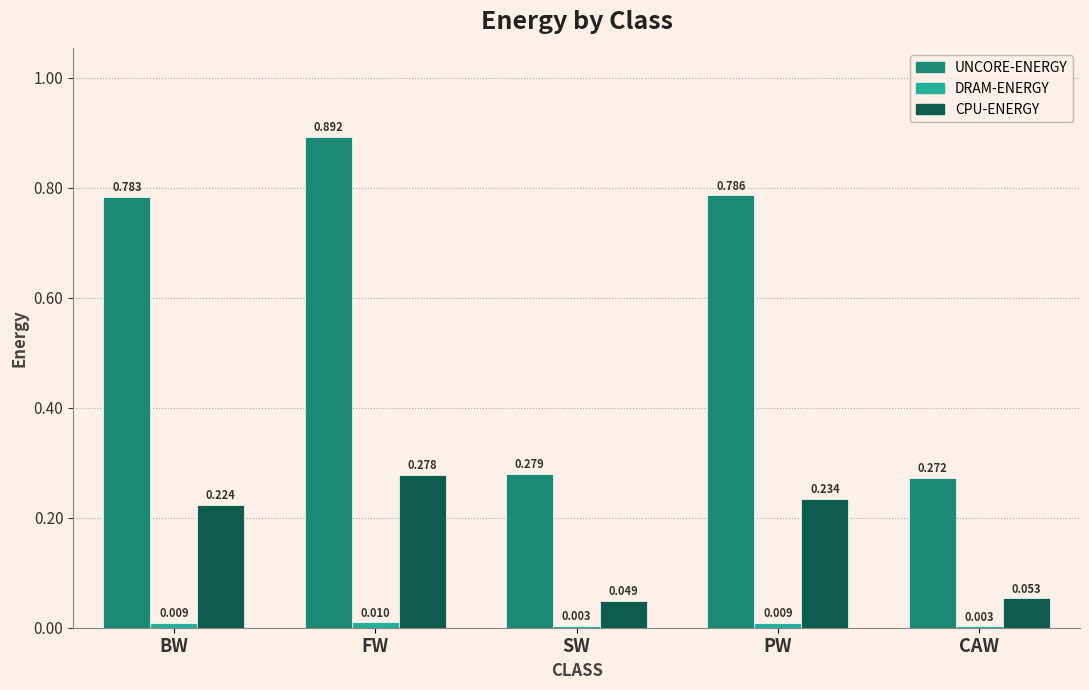

Which series has the largest total across all categories?

UNCORE-ENERGY